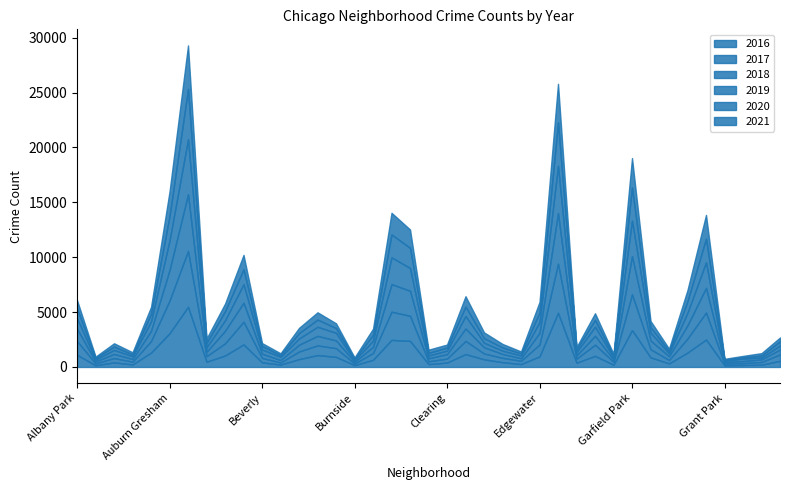

True or false: 2020 has a value of 100 at Grant Park.

False